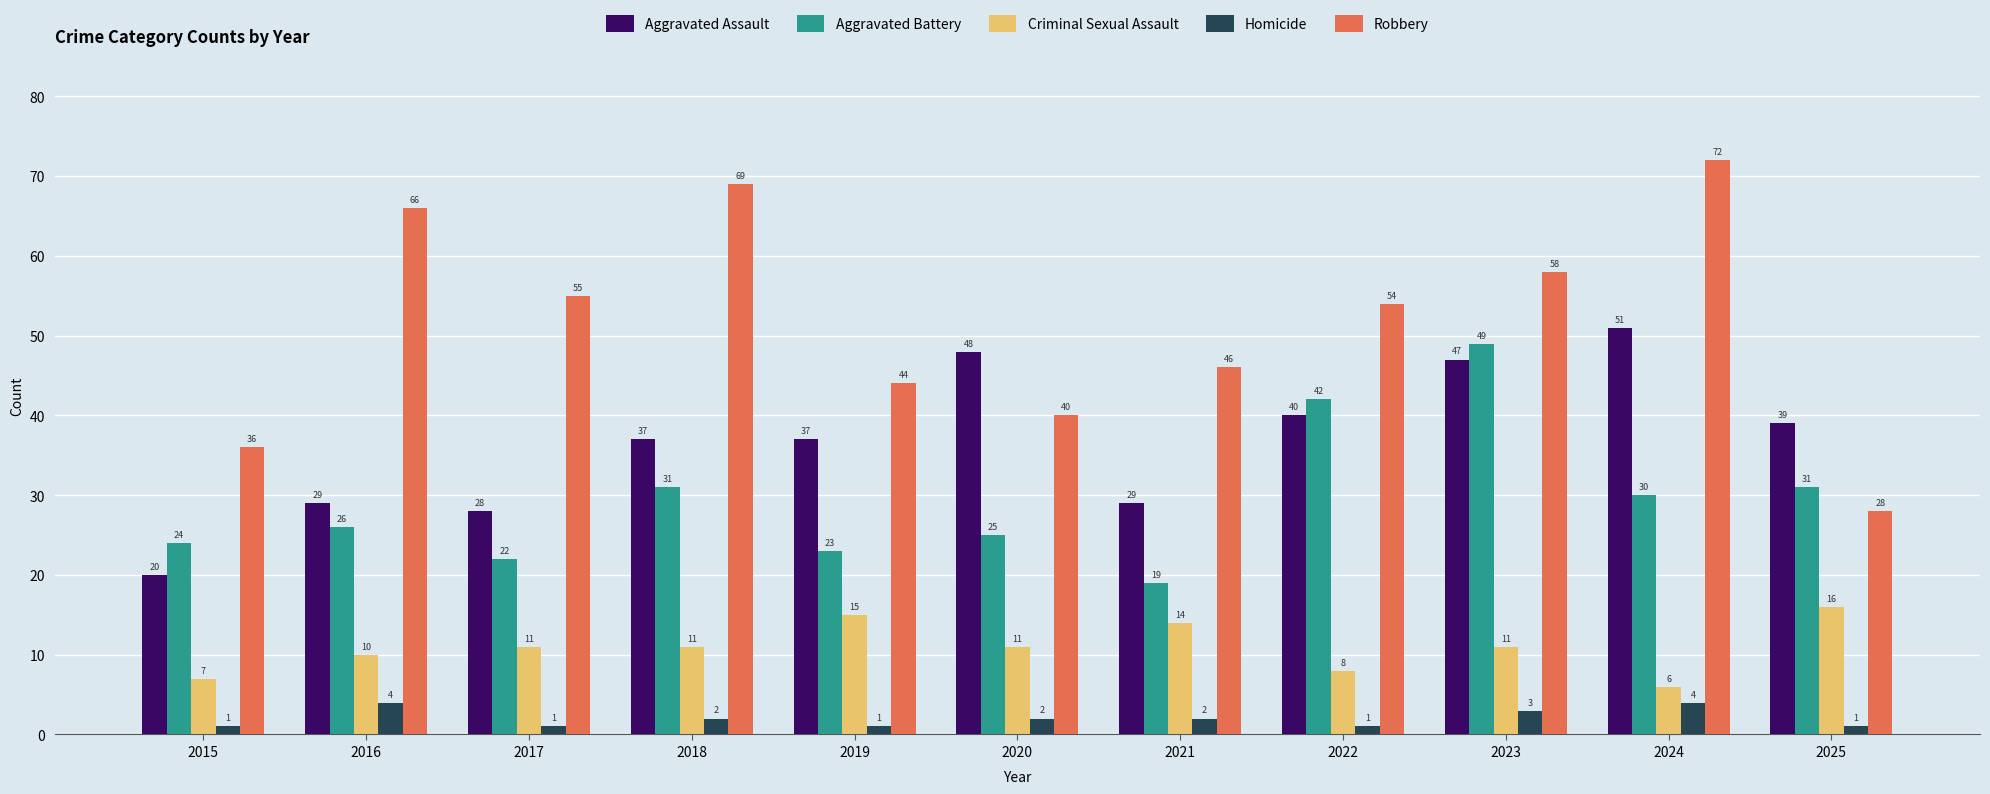

What is the spread (max minus min) of values at 2021?

44